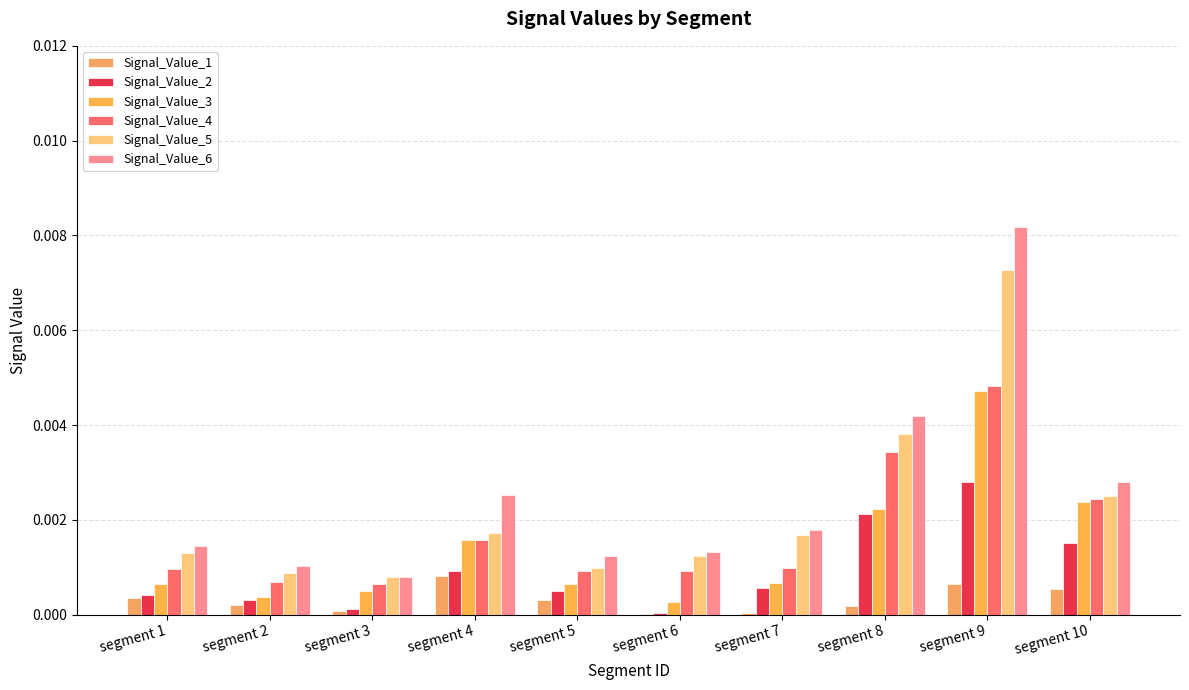

Which series has the widest spread of values?

Signal_Value_6